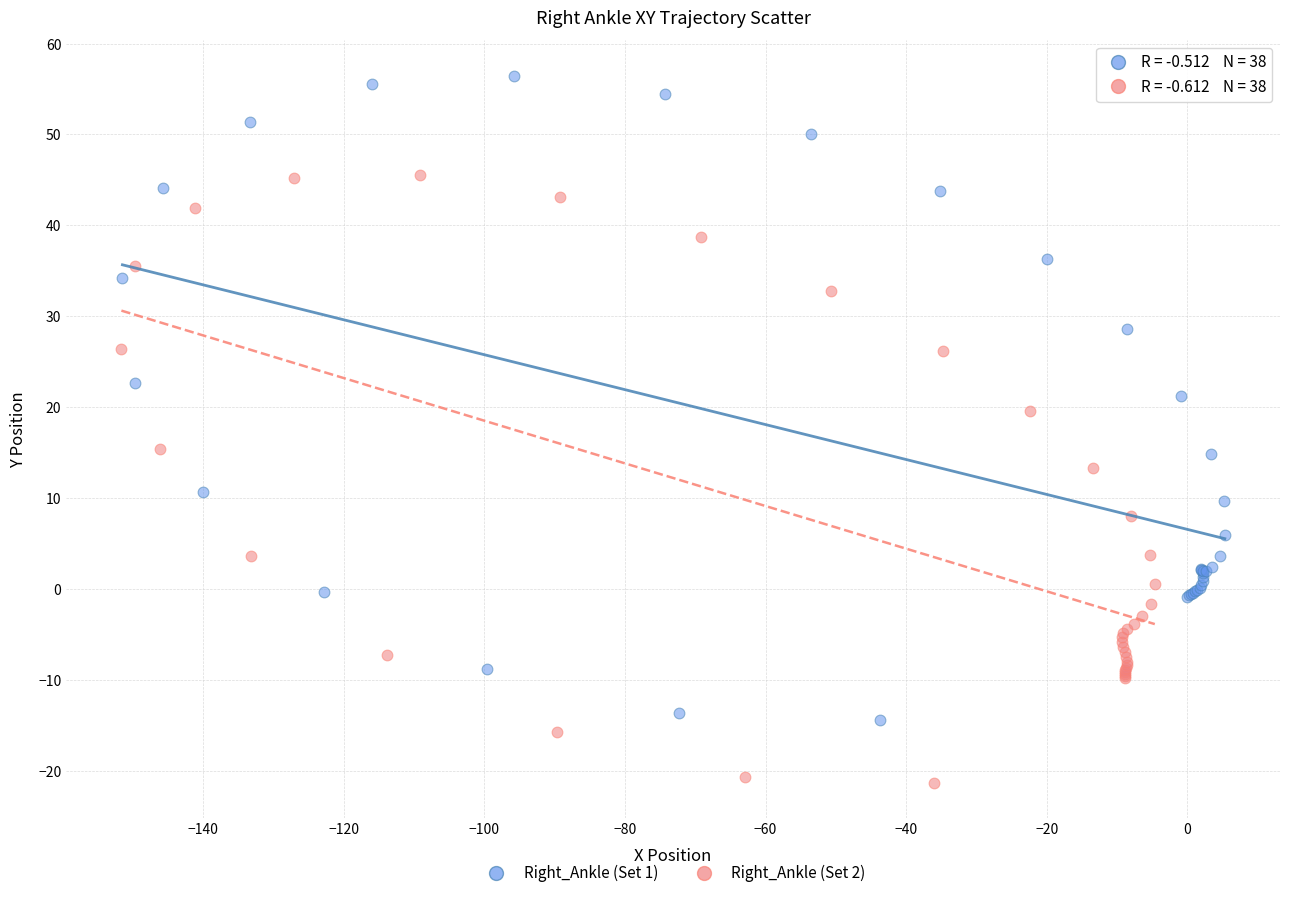

Which series contains the highest Y value?

Right_Ankle (Set 1)